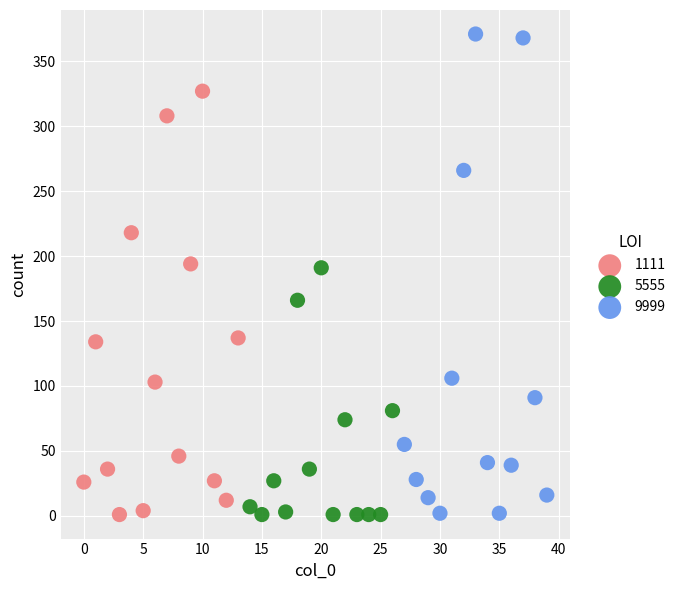

Which series has the widest spread of Y values?

9999